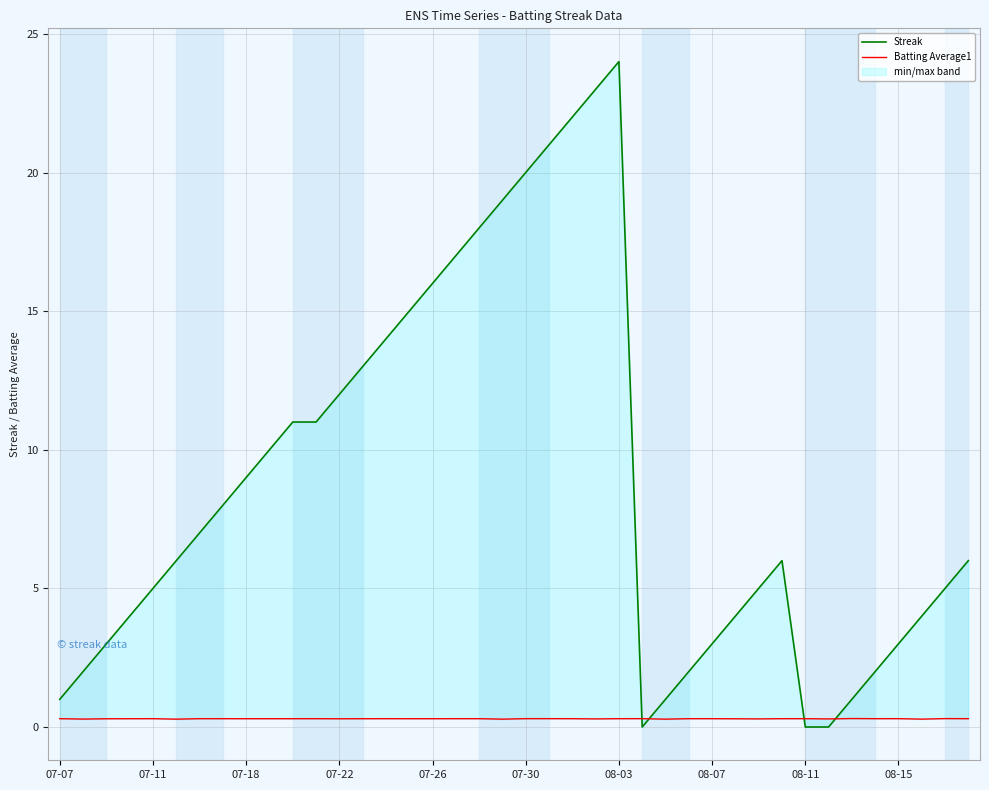

True or false: Batting Average1 and Streak cross at least once.

True